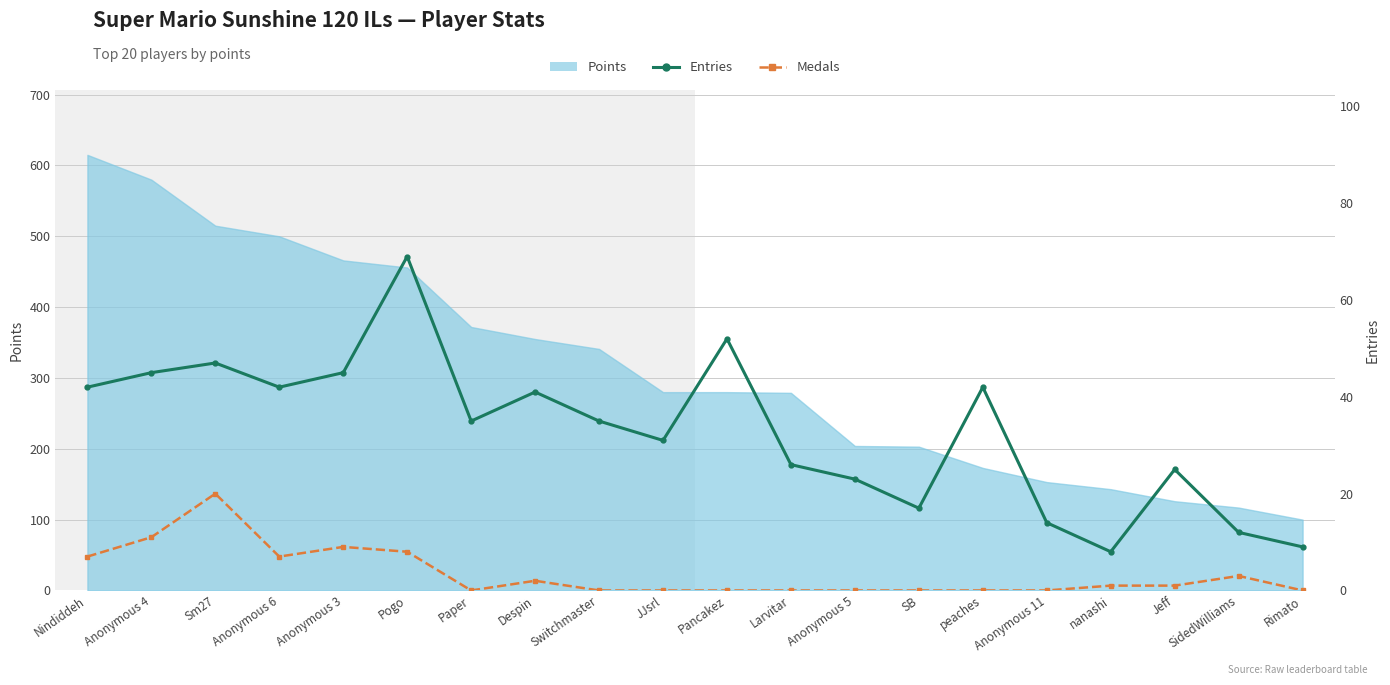

Which has a higher value, Paper or Sm27?

Sm27